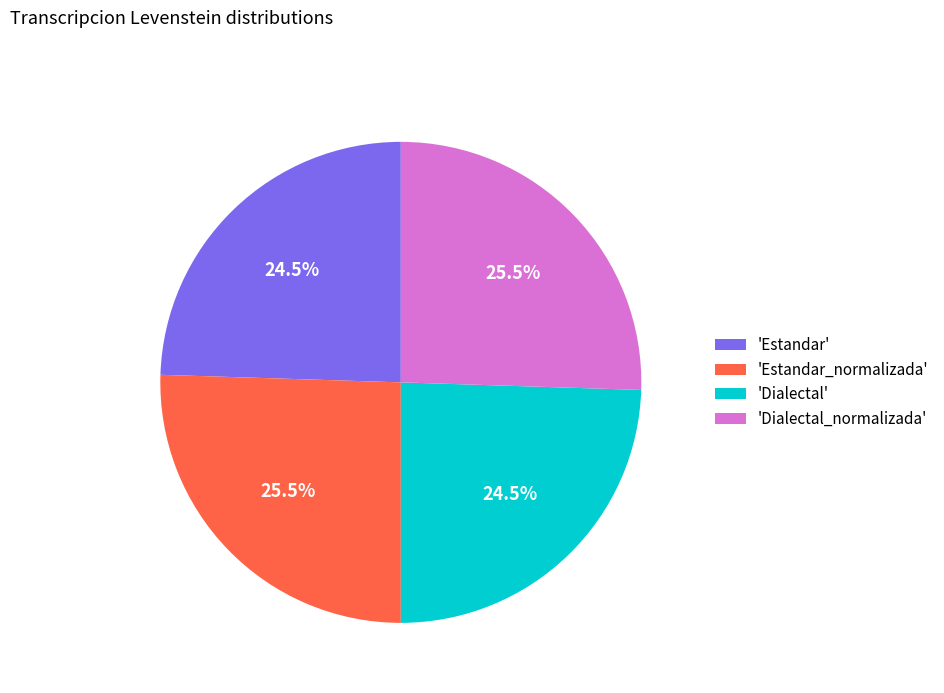

What is the ratio of the value at 'Estandar' to the value at 'Estandar_normalizada'?

1.0